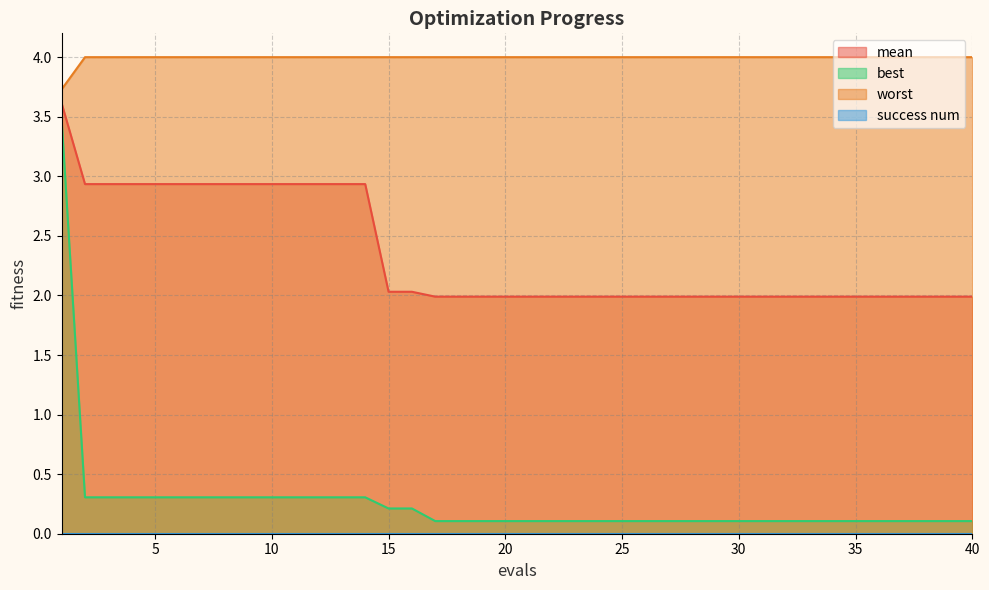

Reading right to left, what are all the values shown in this chart?

mean: 2.0	2.0	2.0	2.0	2.0	2.0	2.0	2.0	2.0	2.0	2.0	2.0	2.0	2.0	2.0	2.0	2.0	2.0	2.0	2.0	2.0	2.0	2.0	2.0	2.0	2.0	2.9	2.9	2.9	2.9	2.9	2.9	2.9	2.9	2.9	2.9	2.9	2.9	2.9	3.6
best: 0.1	0.1	0.1	0.1	0.1	0.1	0.1	0.1	0.1	0.1	0.1	0.1	0.1	0.1	0.1	0.1	0.1	0.1	0.1	0.1	0.1	0.1	0.1	0.1	0.2	0.2	0.3	0.3	0.3	0.3	0.3	0.3	0.3	0.3	0.3	0.3	0.3	0.3	0.3	3.5
worst: 4.0	4.0	4.0	4.0	4.0	4.0	4.0	4.0	4.0	4.0	4.0	4.0	4.0	4.0	4.0	4.0	4.0	4.0	4.0	4.0	4.0	4.0	4.0	4.0	4.0	4.0	4.0	4.0	4.0	4.0	4.0	4.0	4.0	4.0	4.0	4.0	4.0	4.0	4.0	3.7